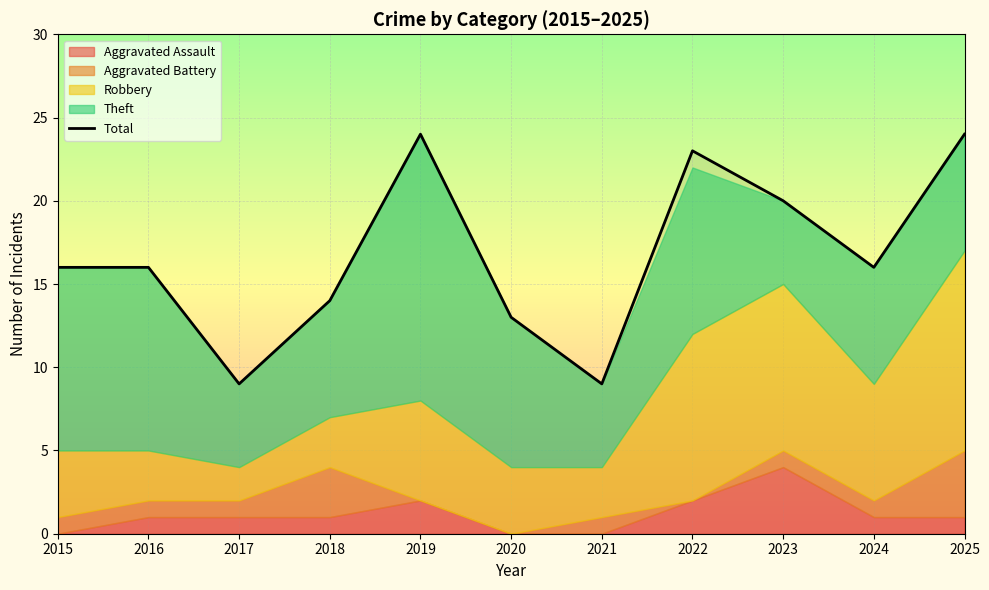

What is the change in value from 2018 to 2020?

-1